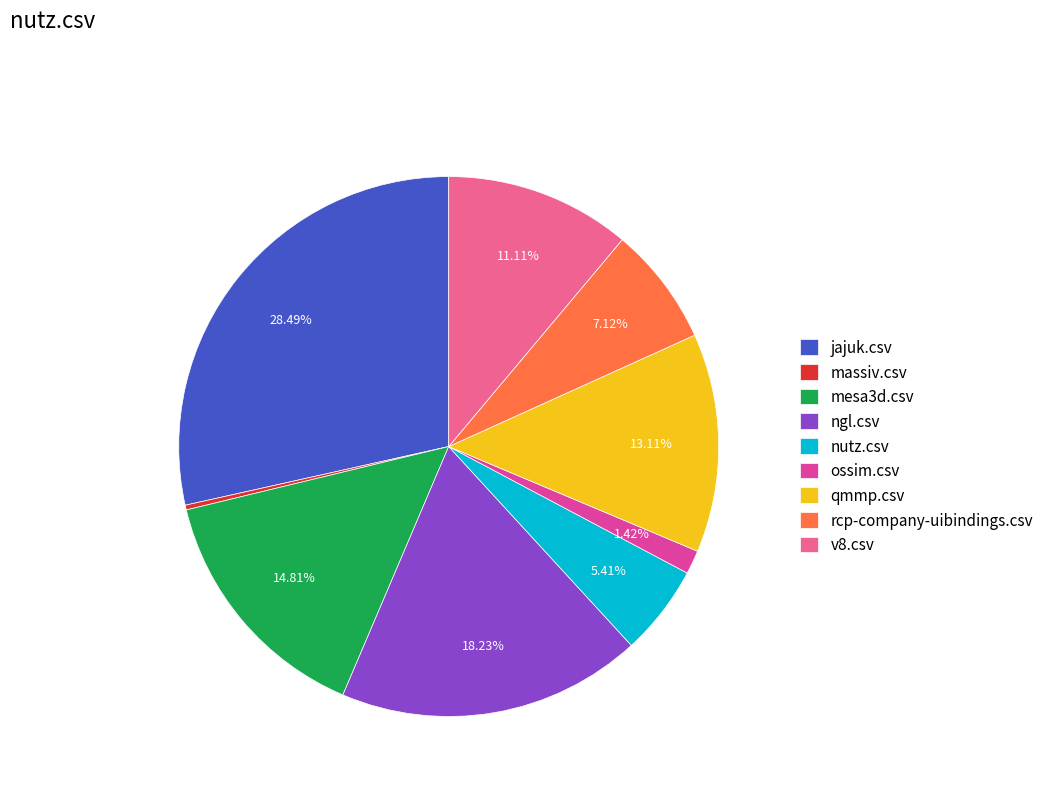

How many segments does this pie chart have?

9